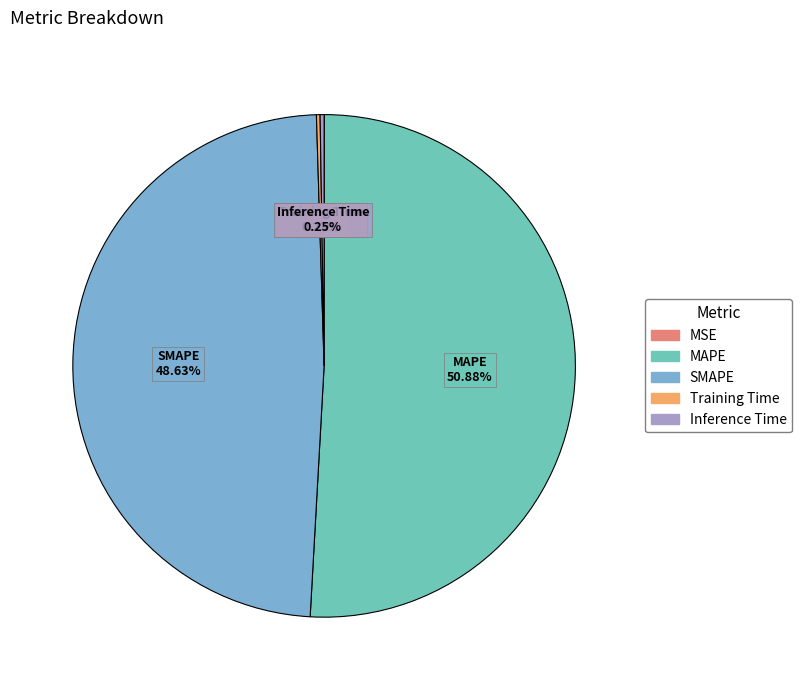

To the nearest percent, what portion does SMAPE represent?

49%